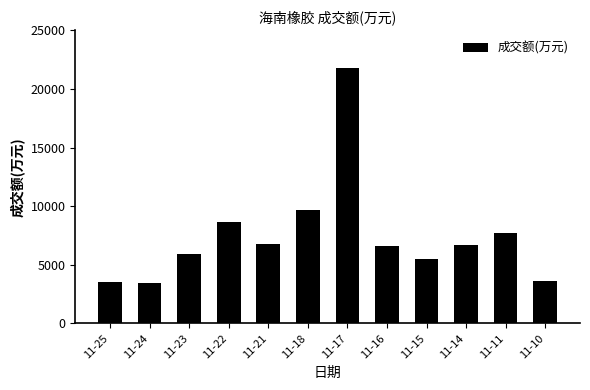

What is the average value?

7492